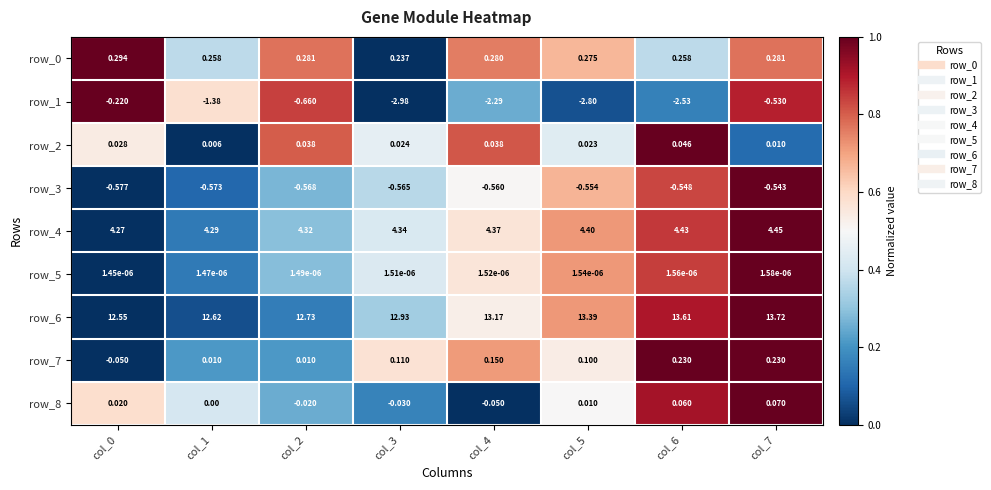

At which category does the chart reach its minimum across all series?

col_3